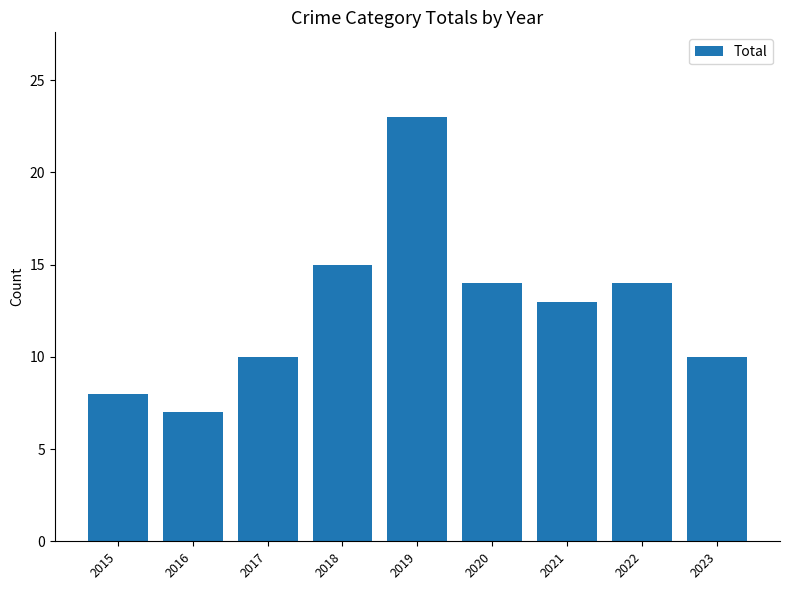

How many bars are there in total?

9